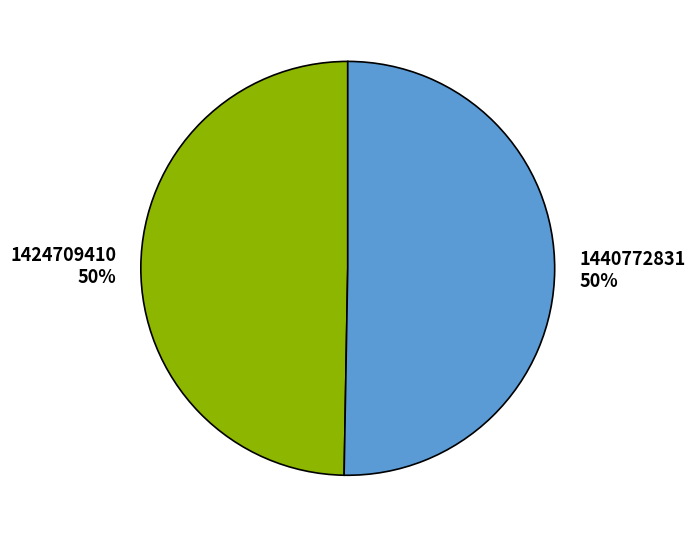

What percentage is the 1440772831 slice, to the nearest percent?

50%